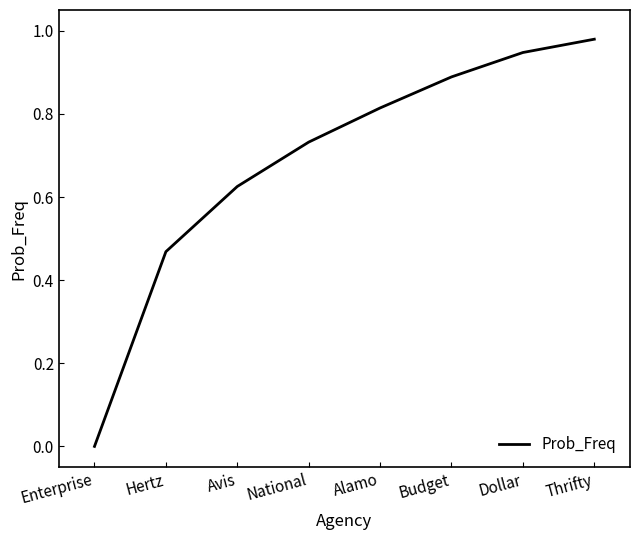

How many values exceed 0?

7